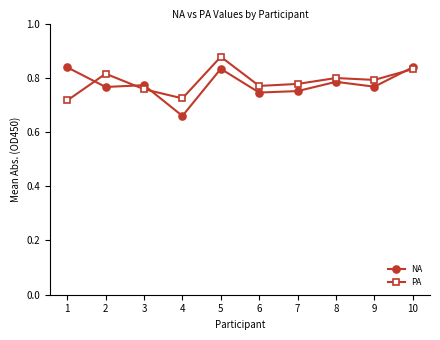

What is the total value across all series at 3?

1.5